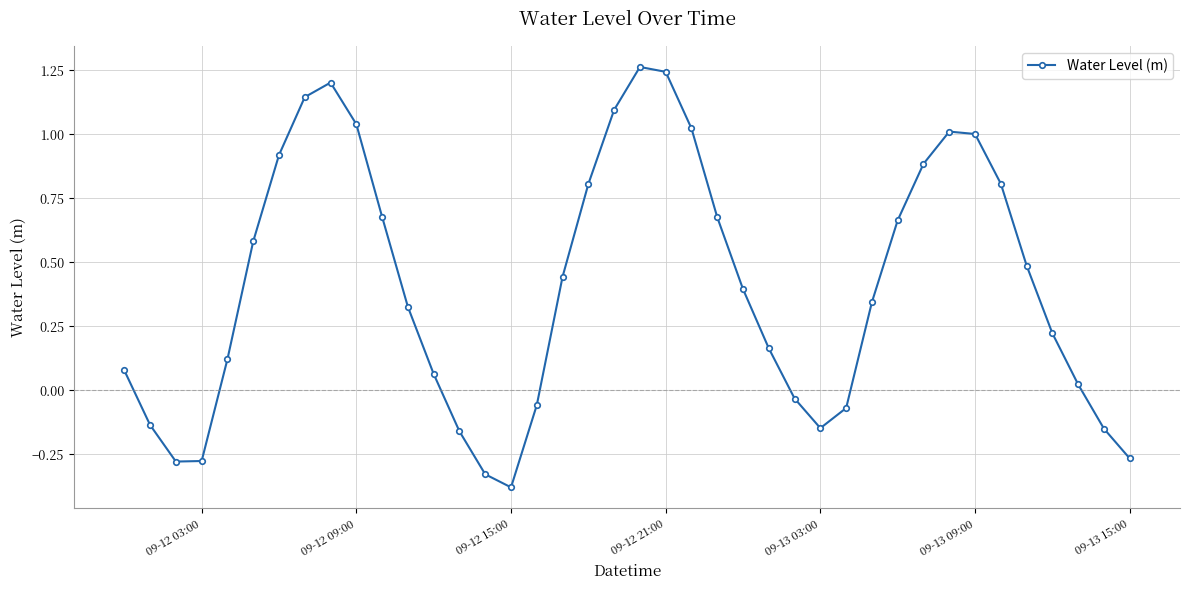

How many points are higher than both their immediate neighbors (excluding endpoints)?

3